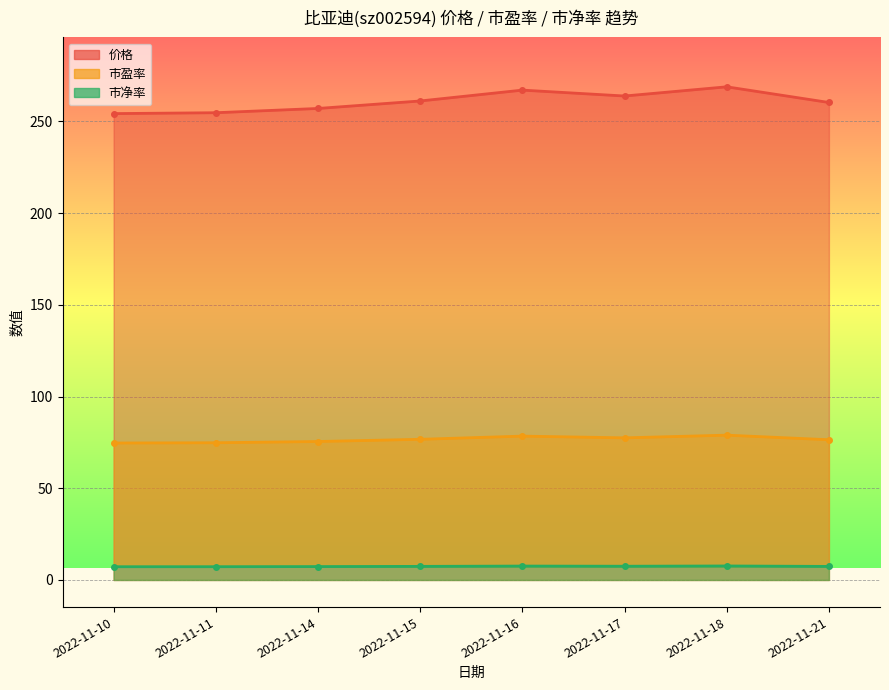

What is the sum of the 市净率 values at 2022-11-17 and 2022-11-10?

14.7